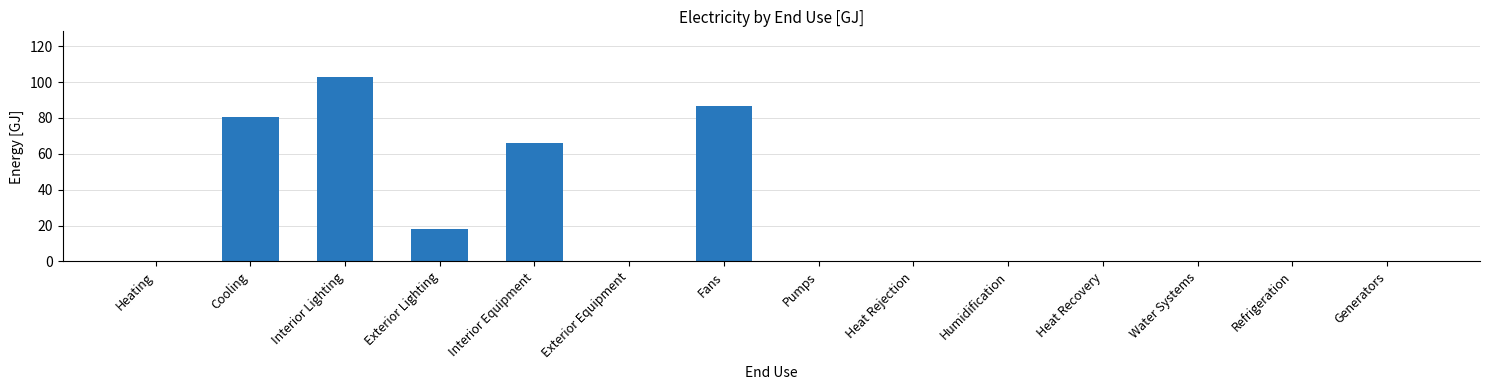

What is the difference between the values at Water Systems and Cooling?

80.4